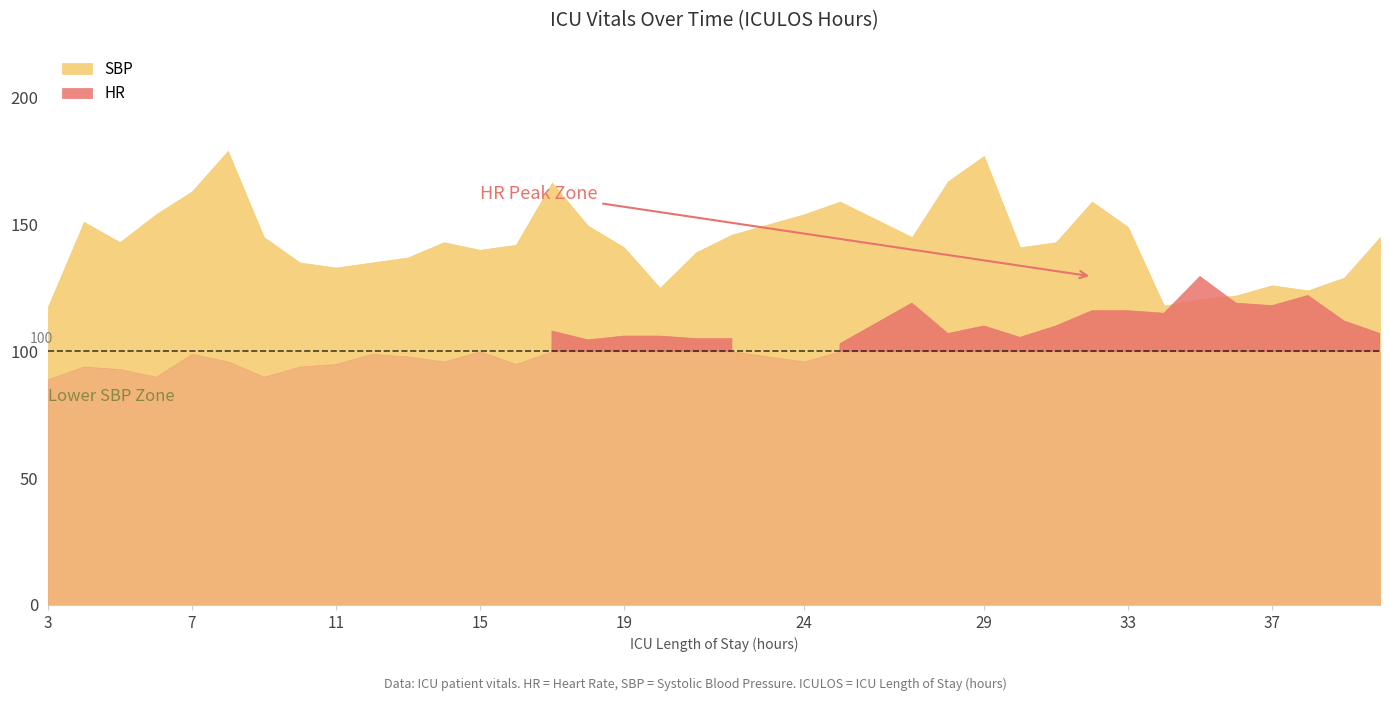

Where is the first local minimum for HR?

6